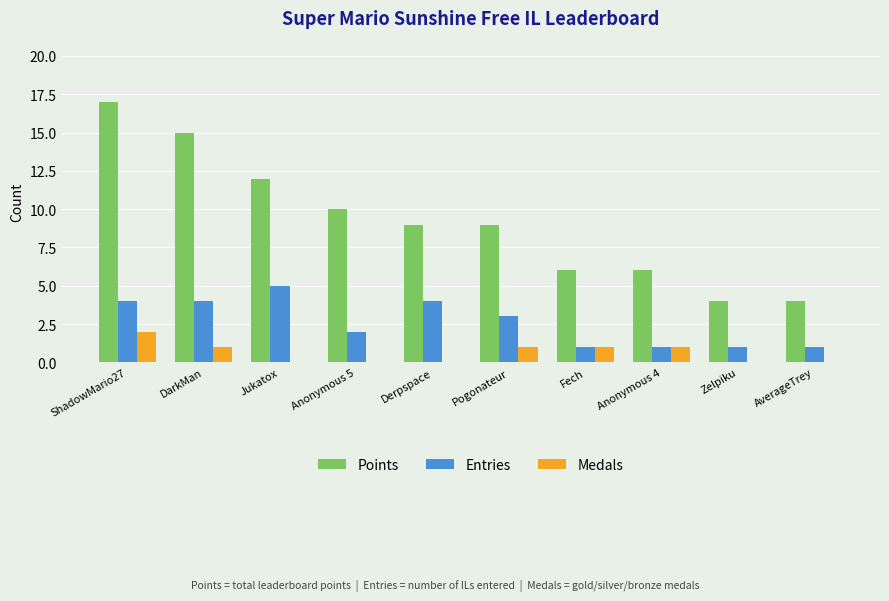

Between Jukatox and Pogonateur, which series saw the biggest shift?

Points